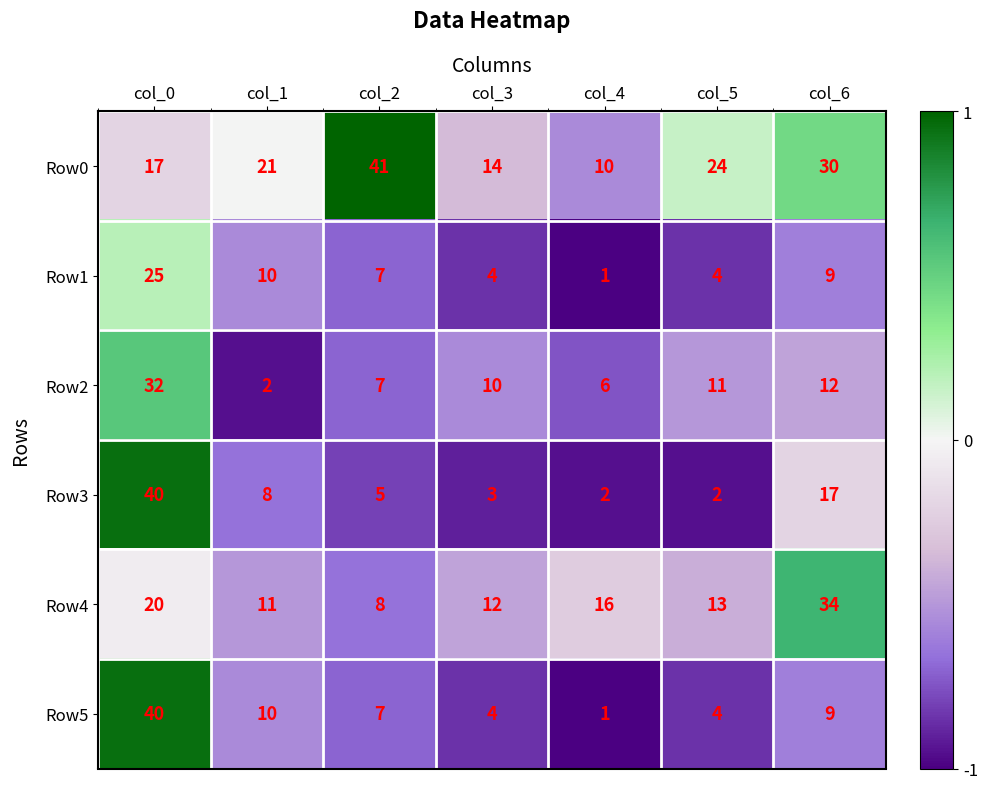

What is the minimum value shown in the chart?

1